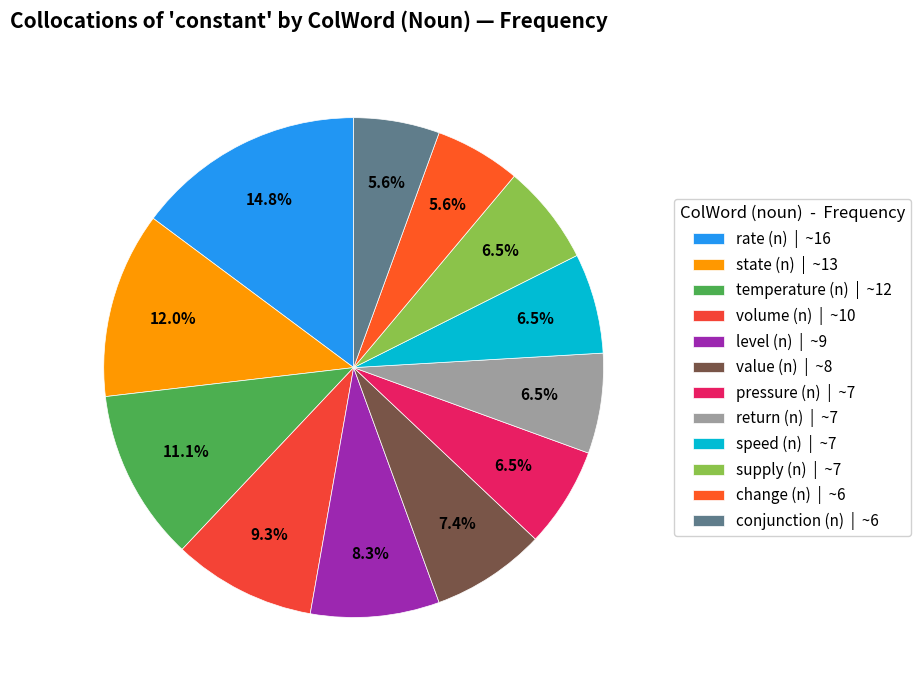

The temperature (n) slice represents 11% of the pie. True or false?

True